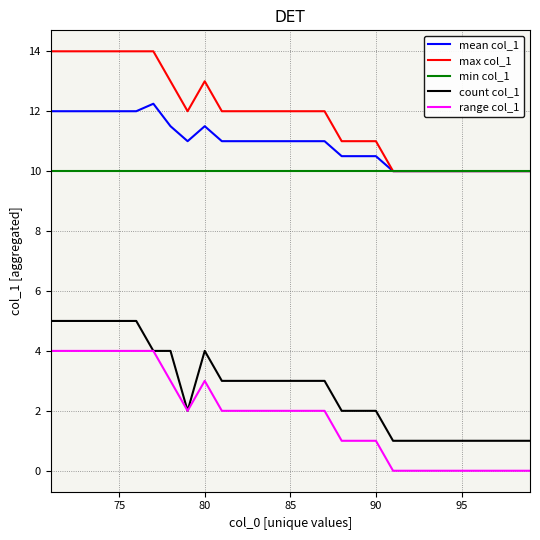

What are all the series names shown in the legend?

mean col_1, max col_1, min col_1, count col_1, range col_1